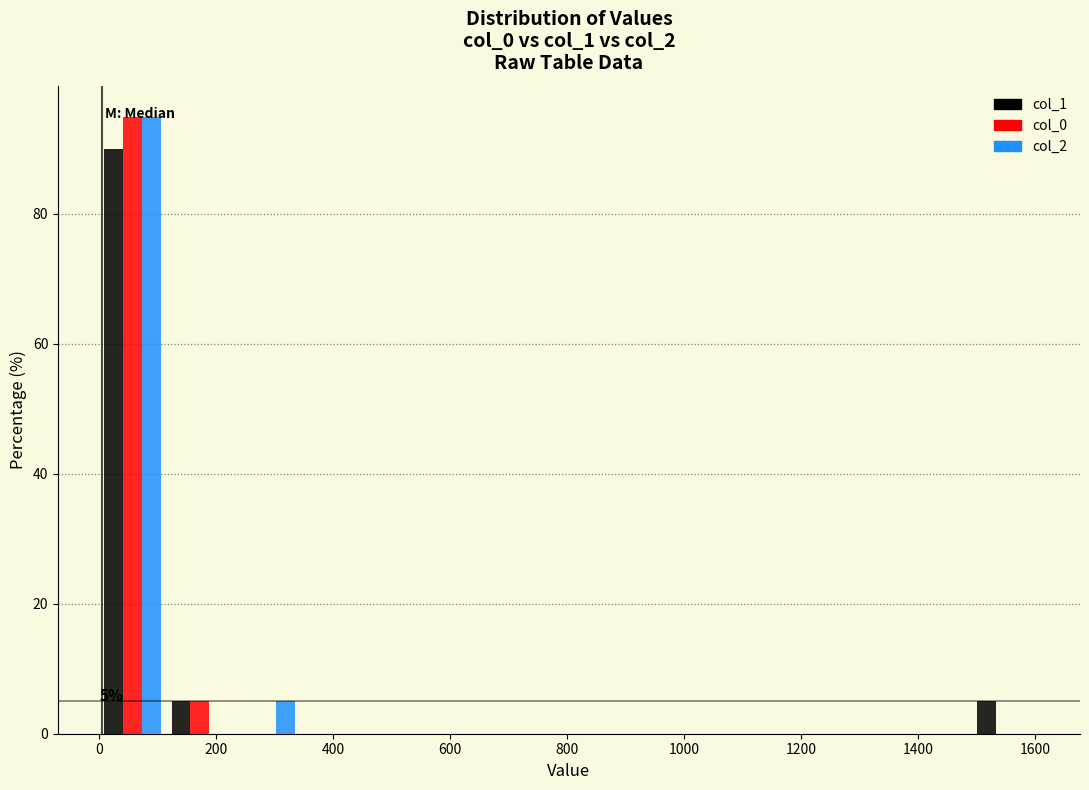

In the col_0 series, which range on the x-axis has the tallest bar?

0 to 120